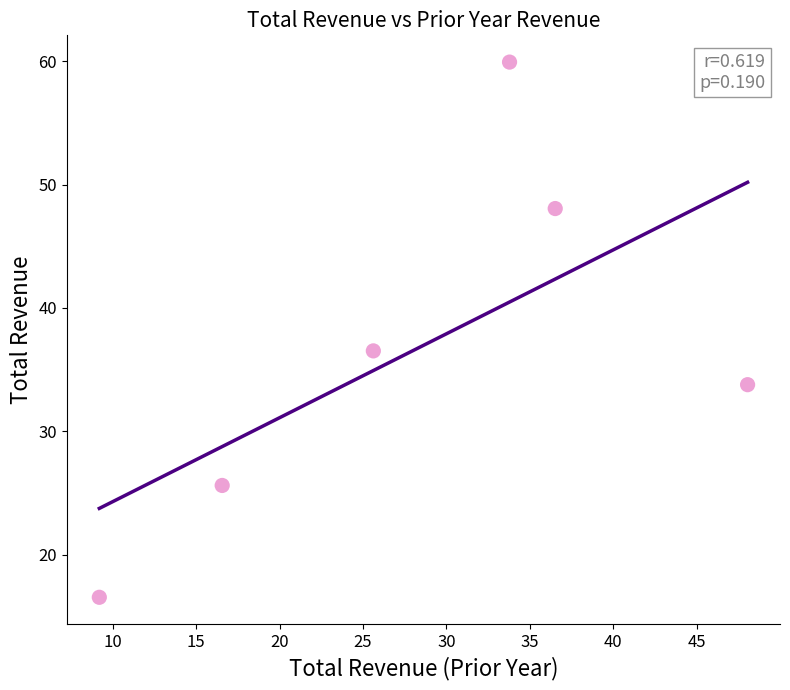

What is the average Y value?

36.7